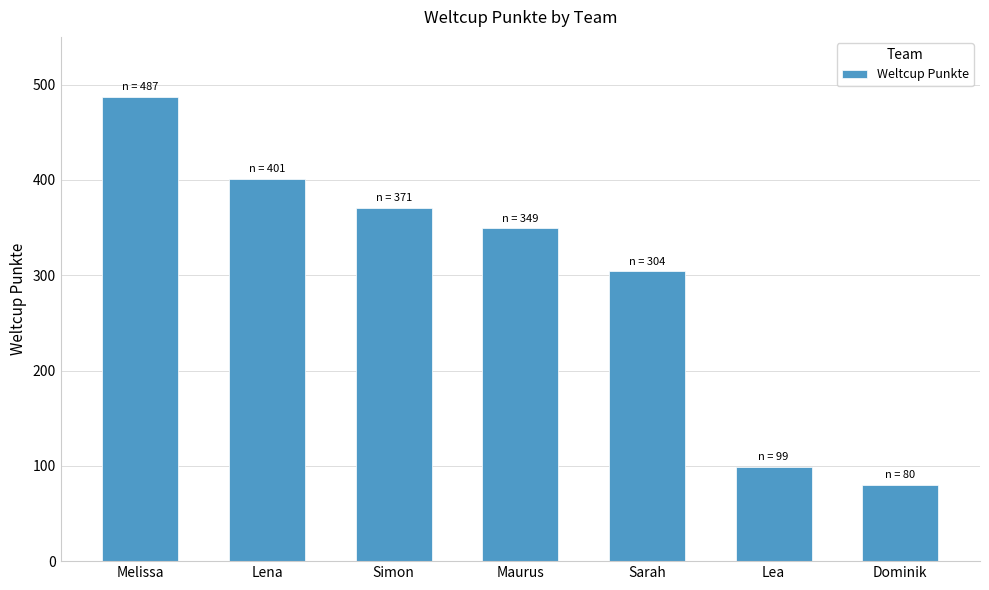

Are the bars horizontal?

No